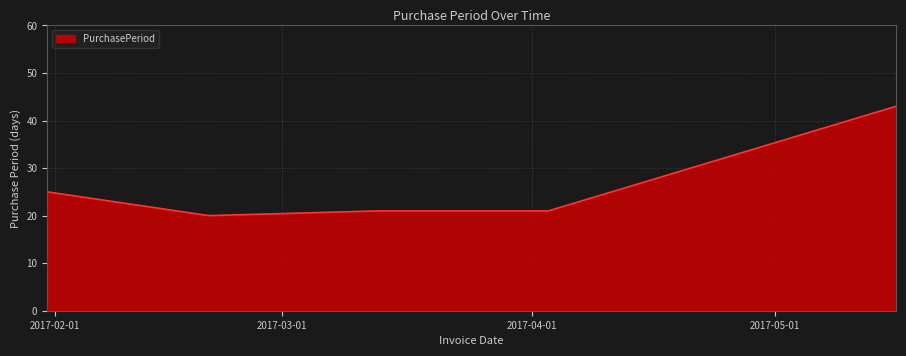

True or false: there are more than 1 points higher than both neighbors.

False